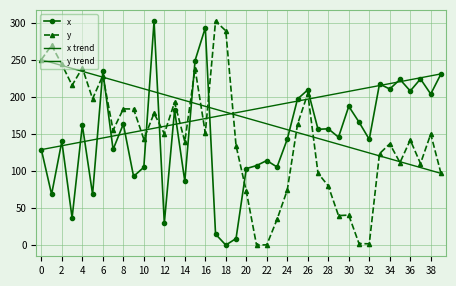

What is the highest value of the x series?

302.2